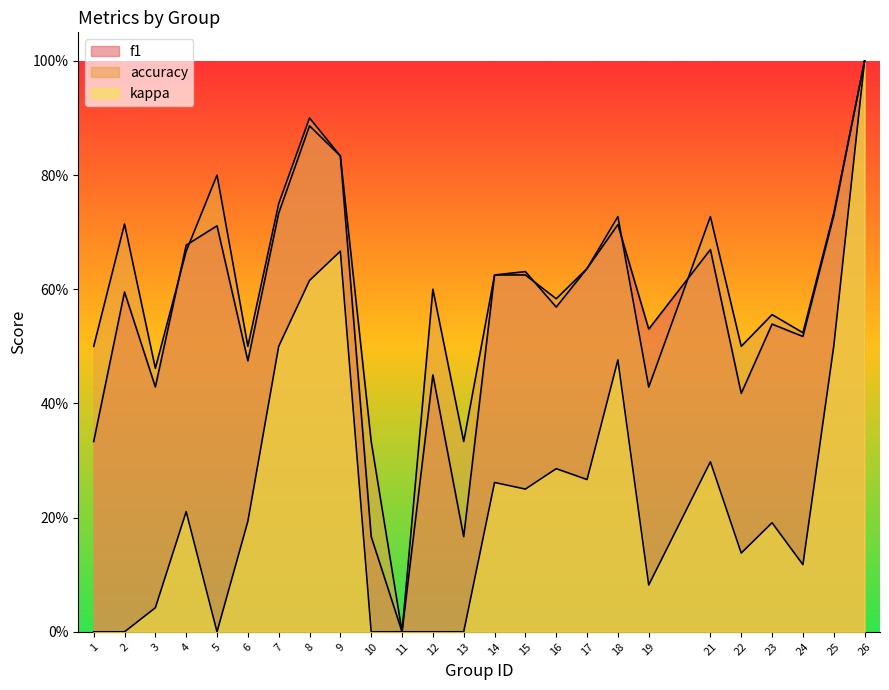

What is the sum of the f1 values at 10 and 3?

0.6